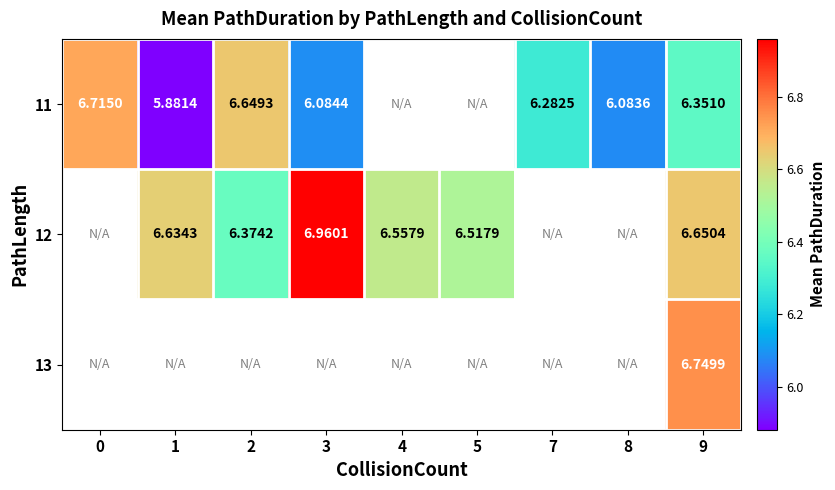

Which label corresponds to the smallest value in the chart?

1